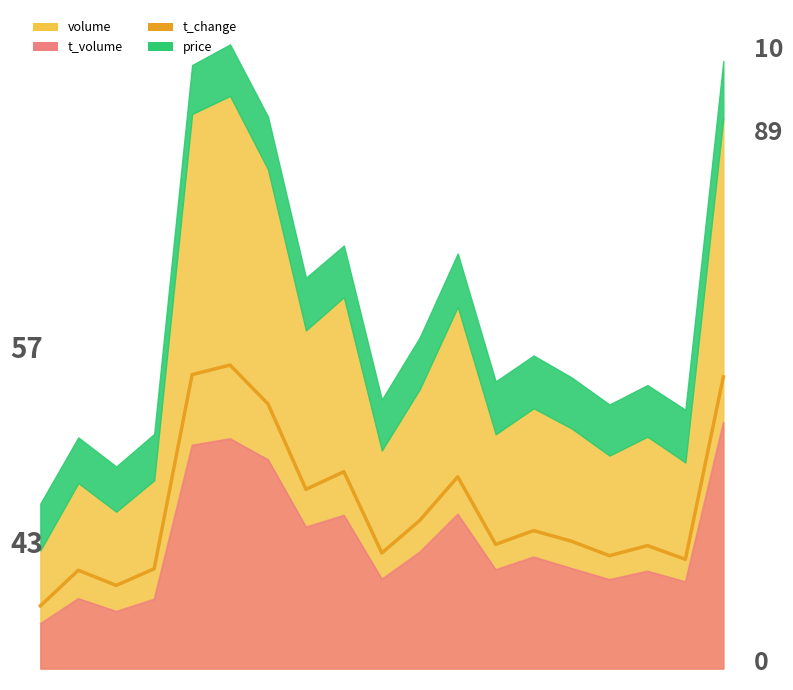

True or false: the data shows 67.6 at 12.5.

False